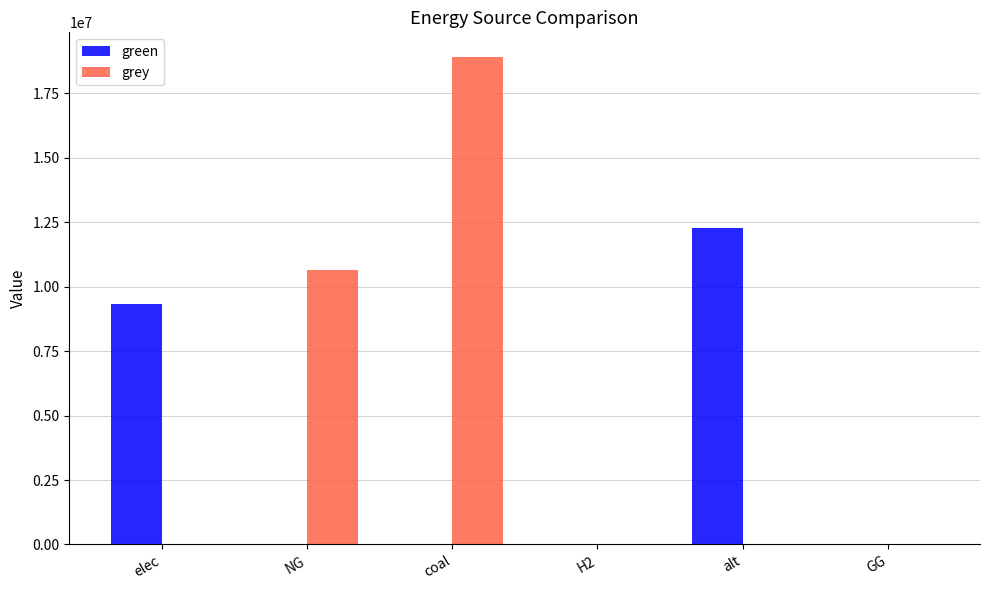

What are all the series names shown in the legend?

green, grey